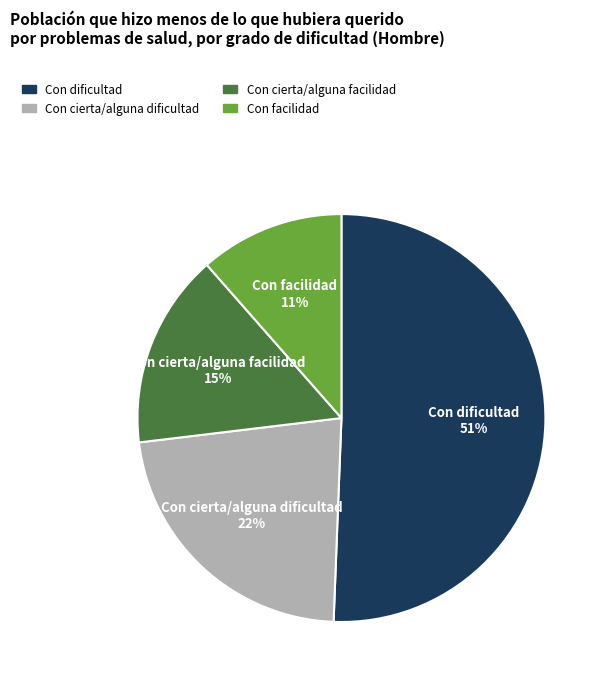

How many slices are in this pie chart?

4